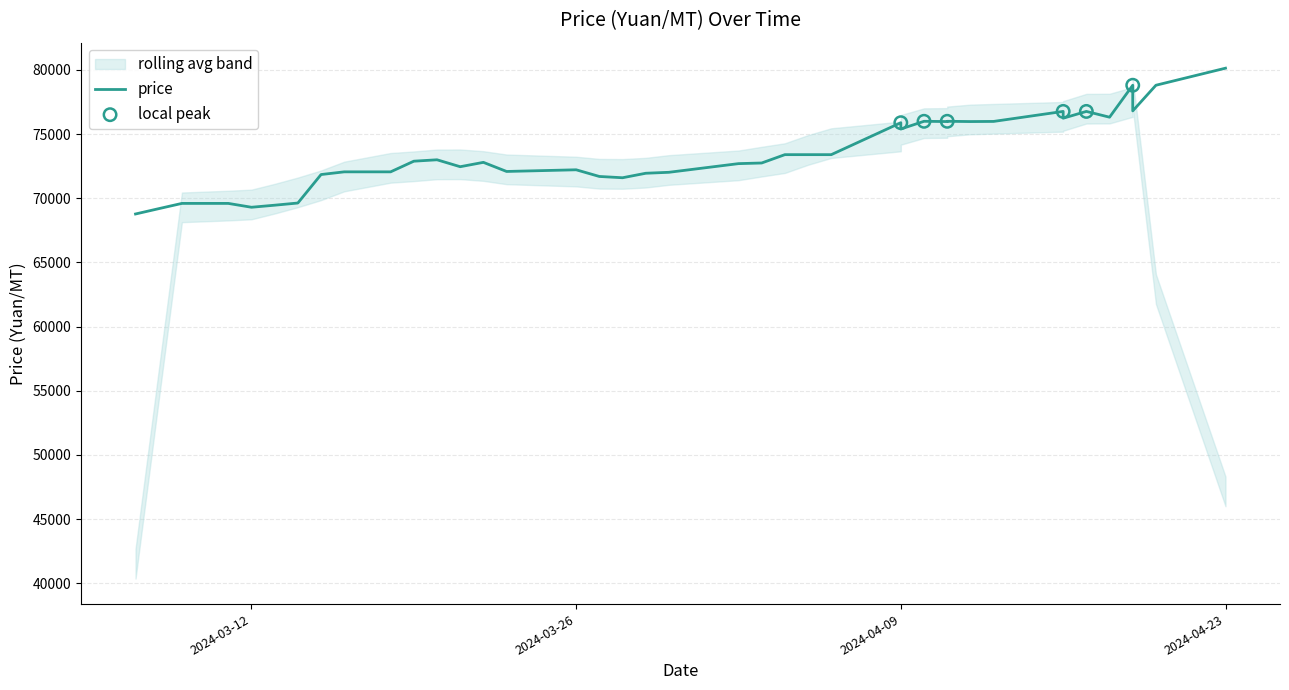

What is the ratio of the value at 2024-03-15 to the value at 2024-03-11?

1.0